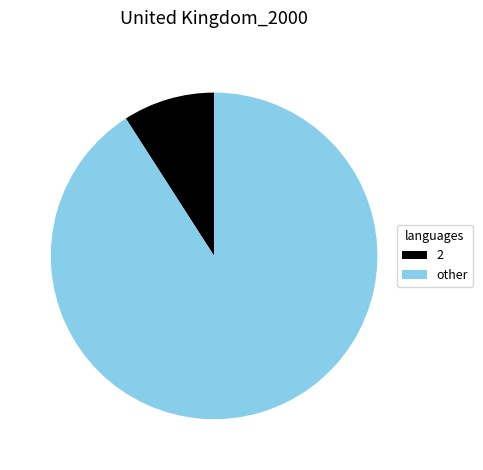

Which slice represents more than half of the pie?

other